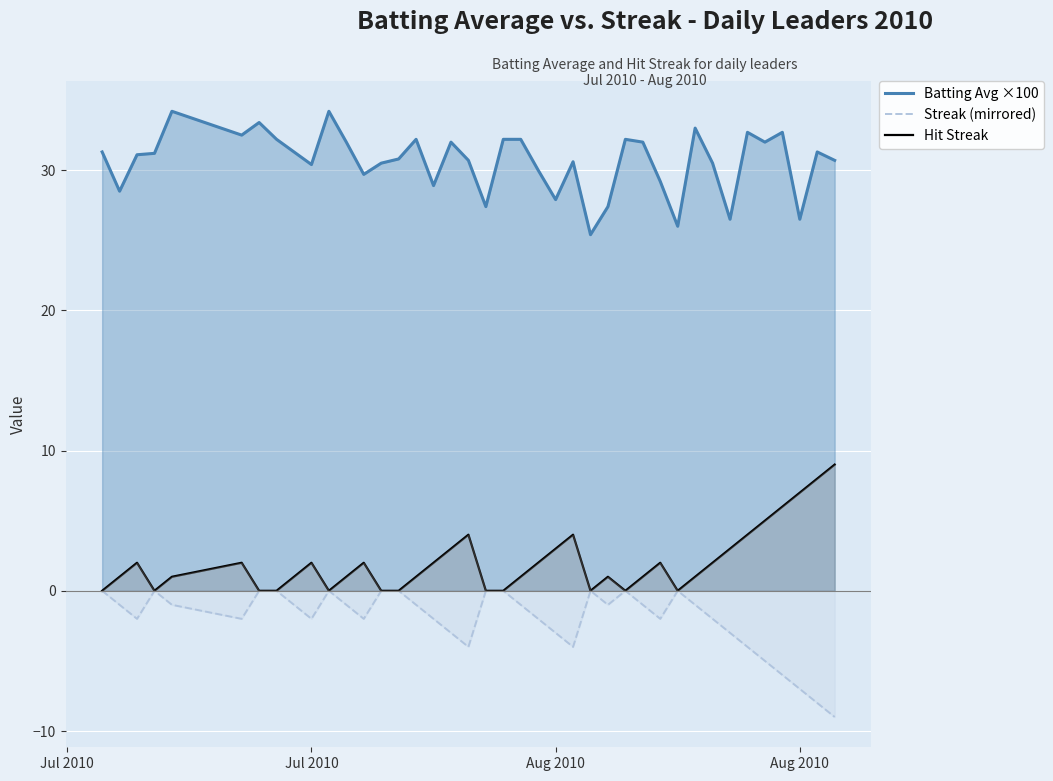

Which series has the largest range (max minus min)?

Streak (mirrored)